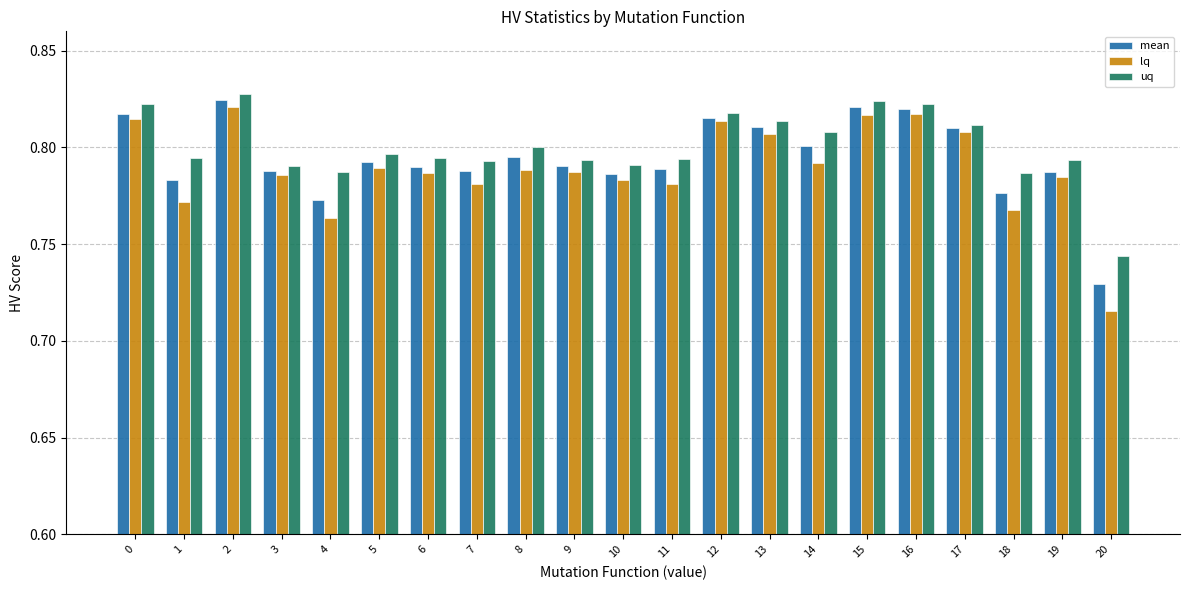

Is the value of mean at 11 greater than the value of uq at 14?

No